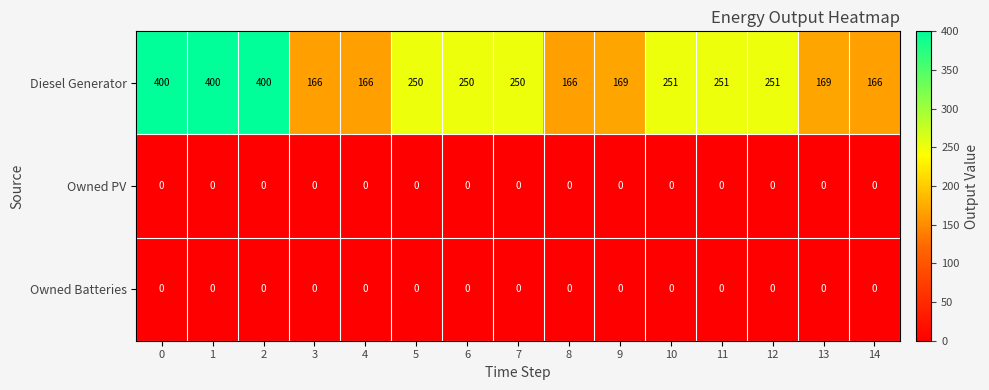

What is the greatest value displayed?

400